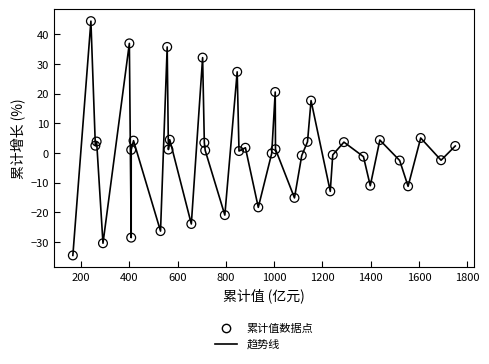

What is the difference between the maximum and minimum values?

79.0